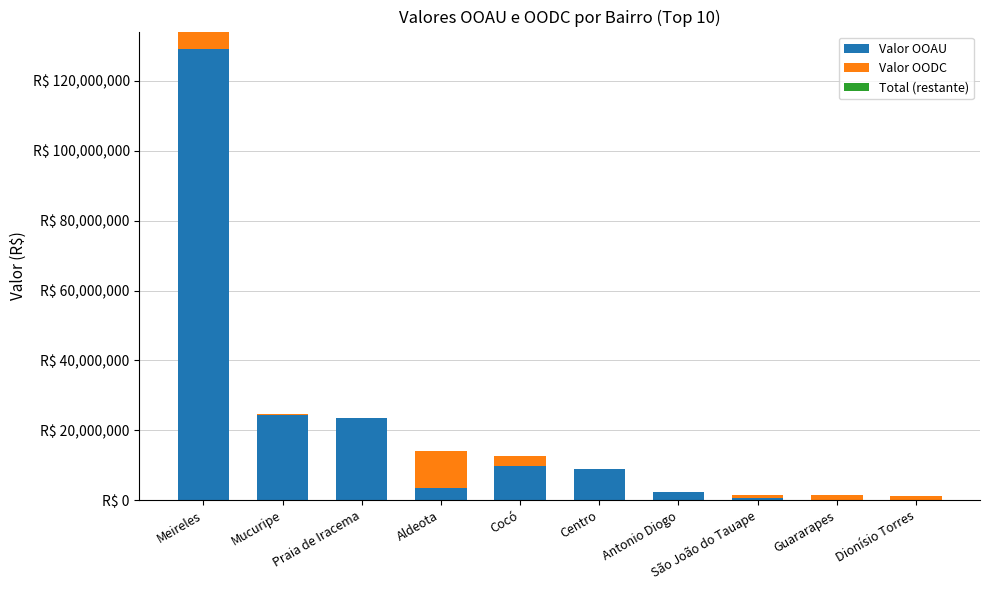

Are the bars horizontal?

No